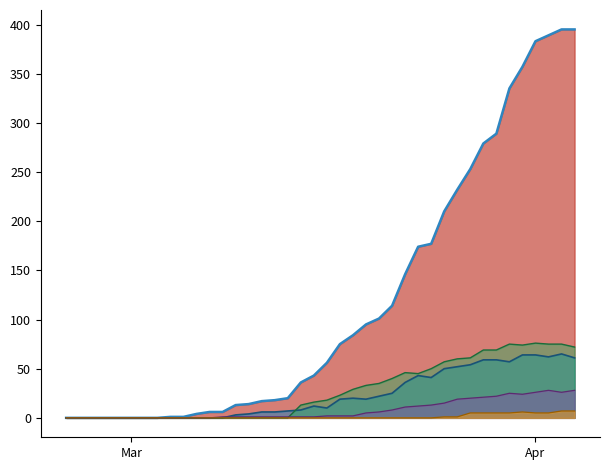

What is the maximum value shown in the chart?

395